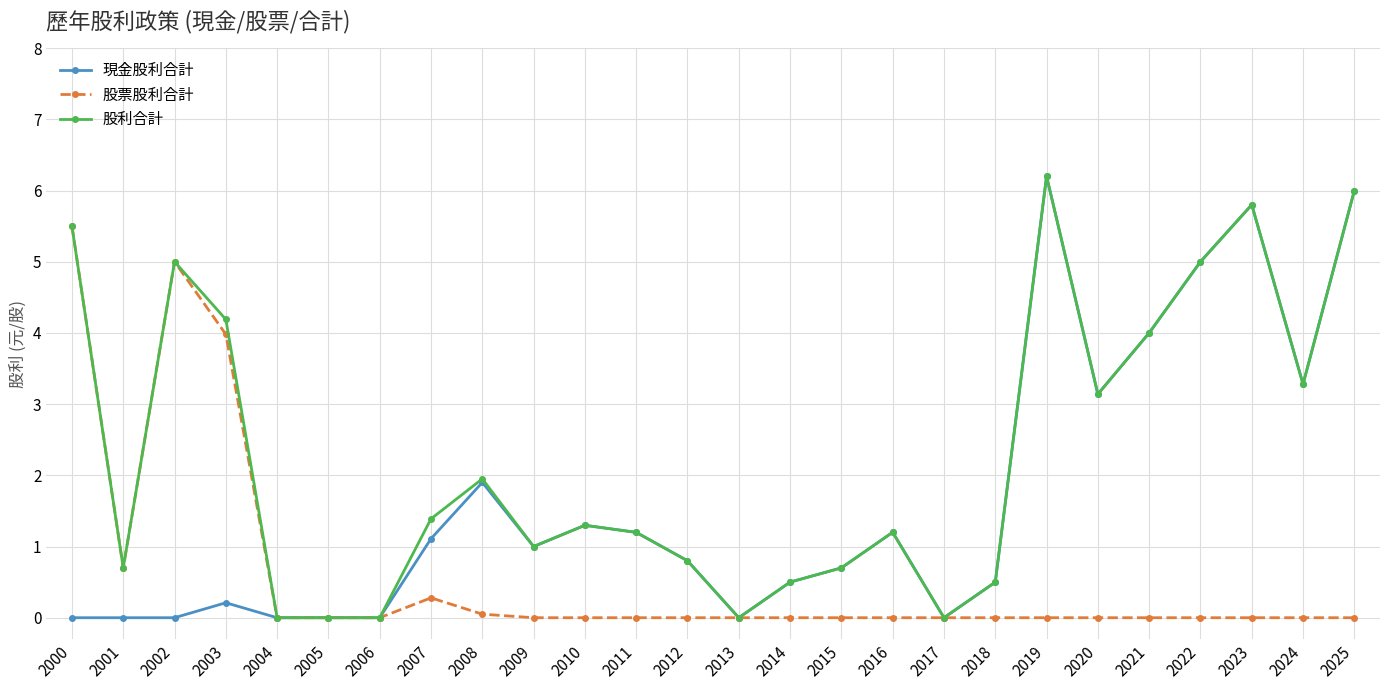

Is the value of 現金股利合計 at 2022 greater than the value of 股利合計 at 2021?

Yes